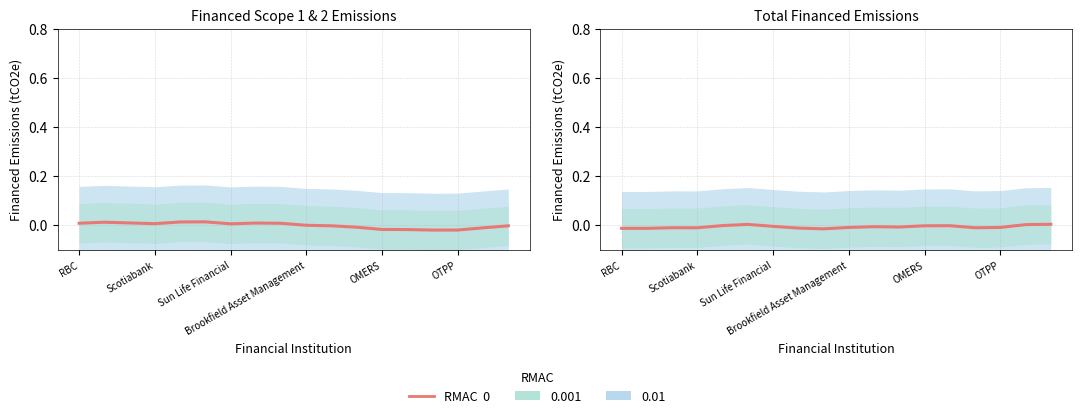

The chart shows a value of 0.0 at OTPP. True or false?

False